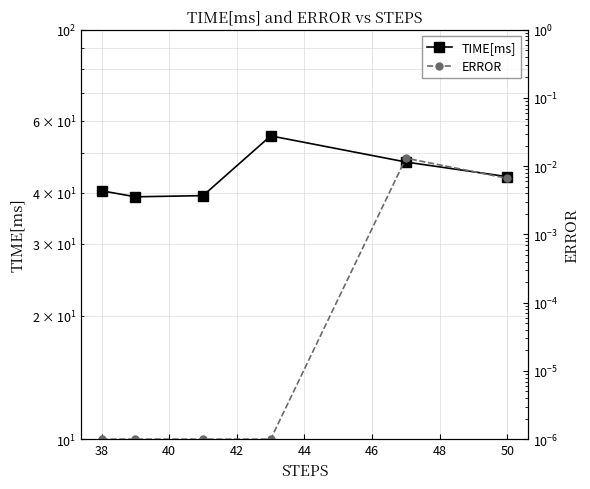

Reading left to right, list all the values displayed in this chart.

TIME[ms]: 40.4	39.1	39.3	55.1	47.5	43.8
ERROR: 0.0	0.0	0.0	0.0	0.0	0.0